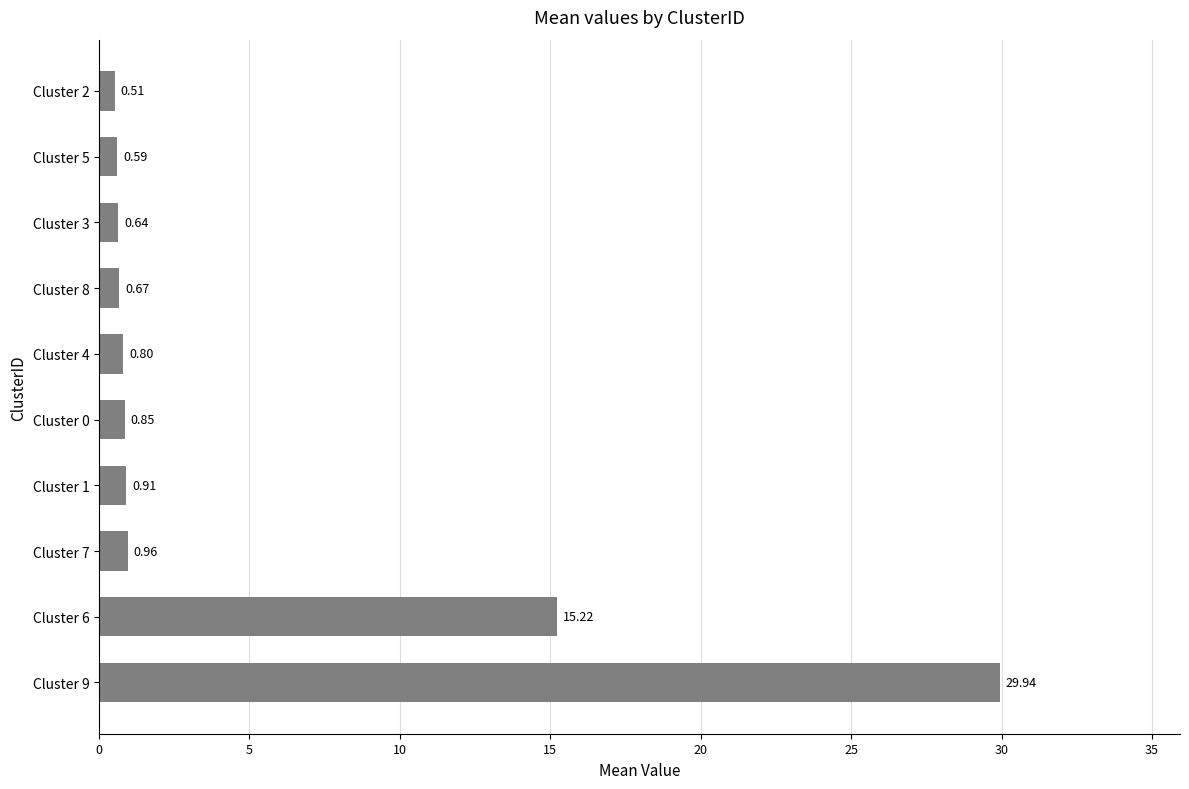

Rank the categories by value from lowest to highest.

Cluster 2, Cluster 5, Cluster 3, Cluster 8, Cluster 4, Cluster 0, Cluster 1, Cluster 7, Cluster 6, Cluster 9